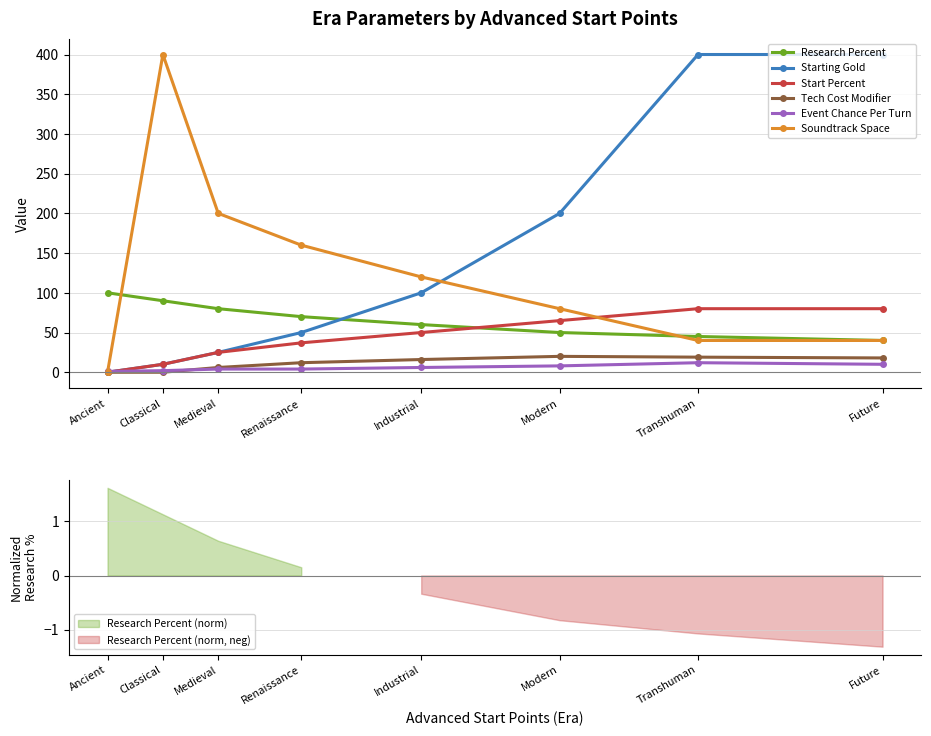

The value of Soundtrack Space at Industrial is 165. True or false?

False